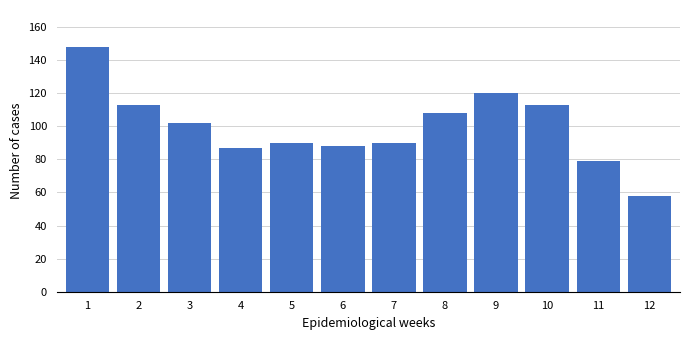

Reading left to right, what are all the values shown in this chart?

148	113	102	87	90	88	90	108	120	113	79	58